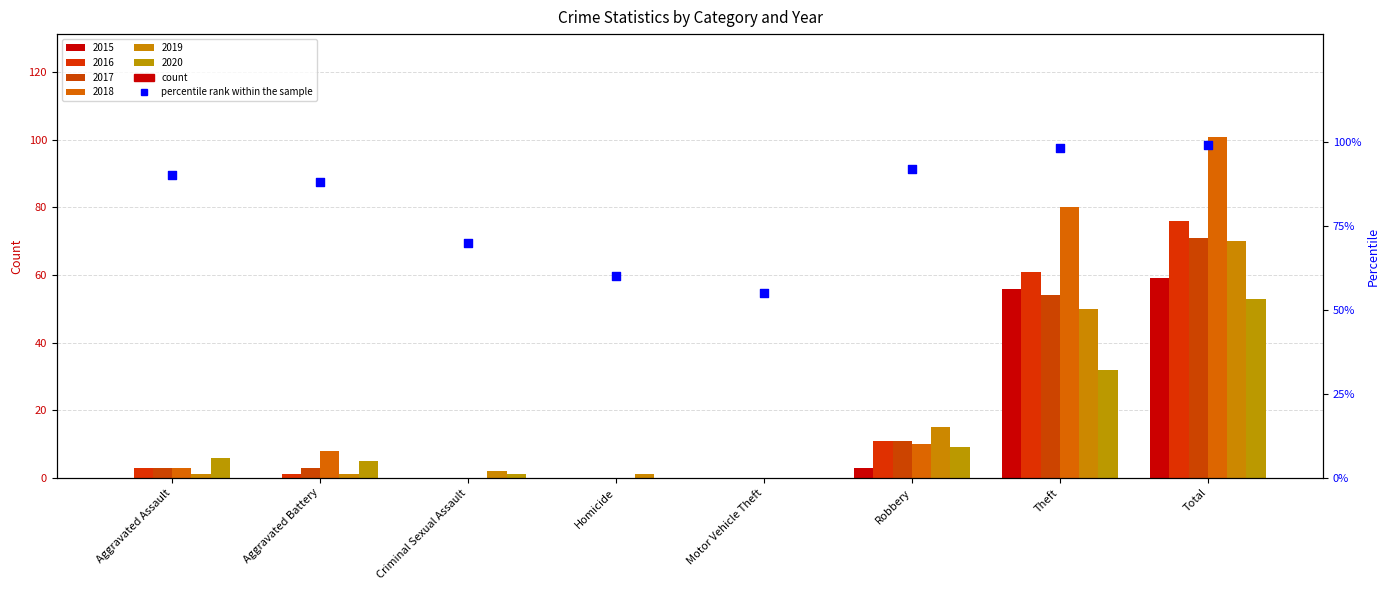

Which has a higher value, Total or Homicide?

Total